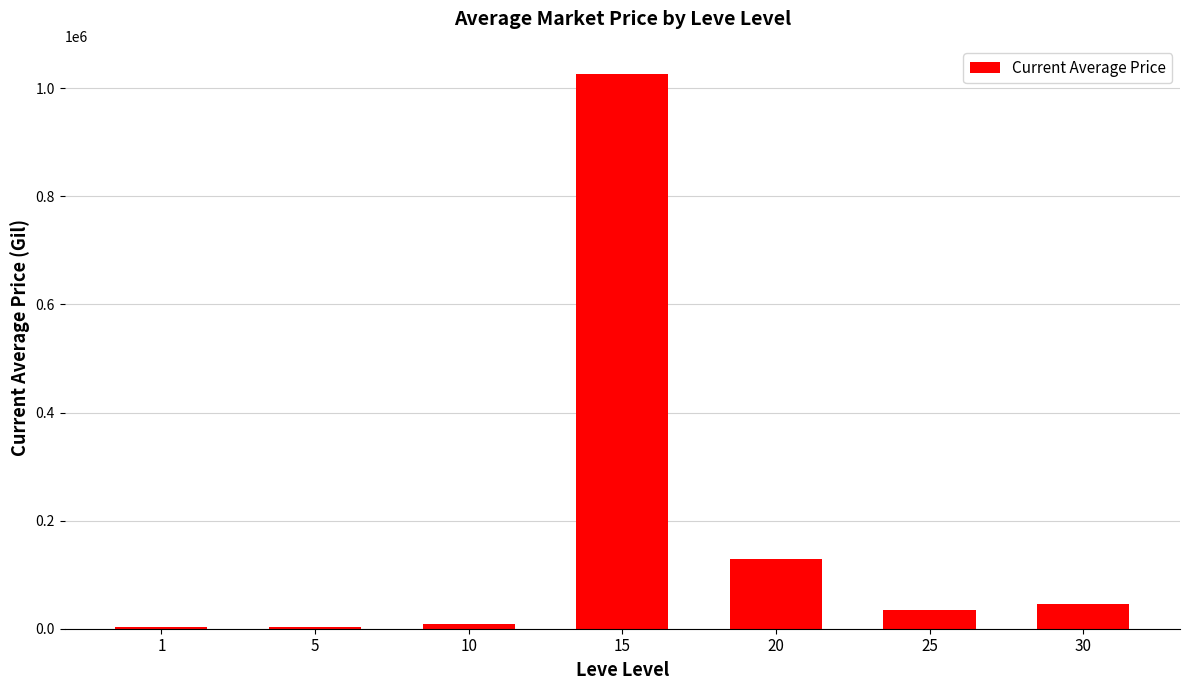

How many series are shown in this chart?

1